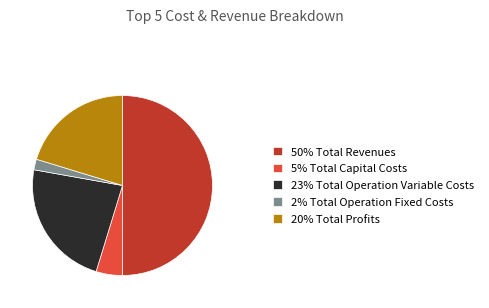

Is 20% Total Profits the majority of the pie?

No